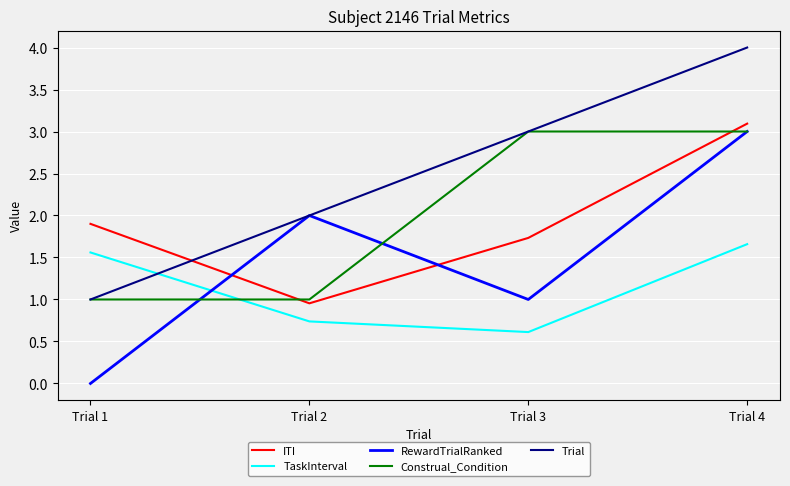

Which category has the lowest value in the ITI series?

Trial 2